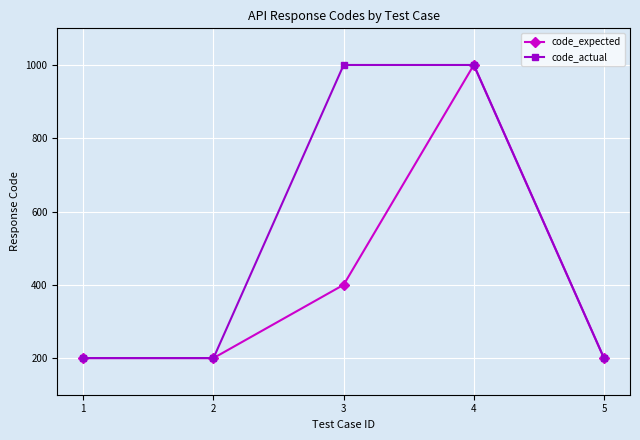

At which category is the sum across all series the highest?

4